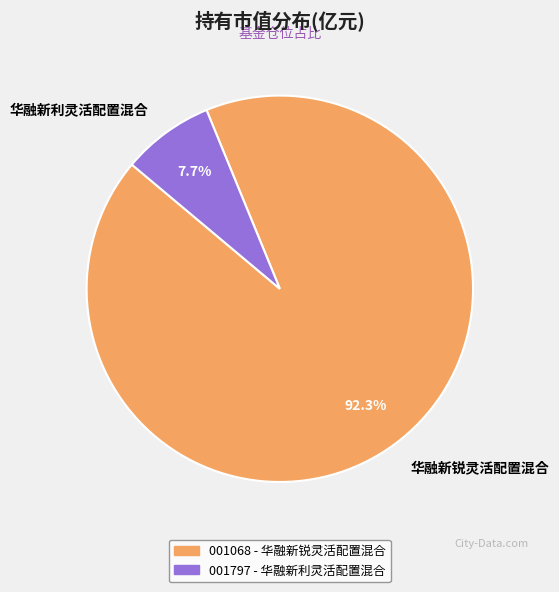

To the nearest percent, what is the difference between the largest and smallest slice percentages?

85%